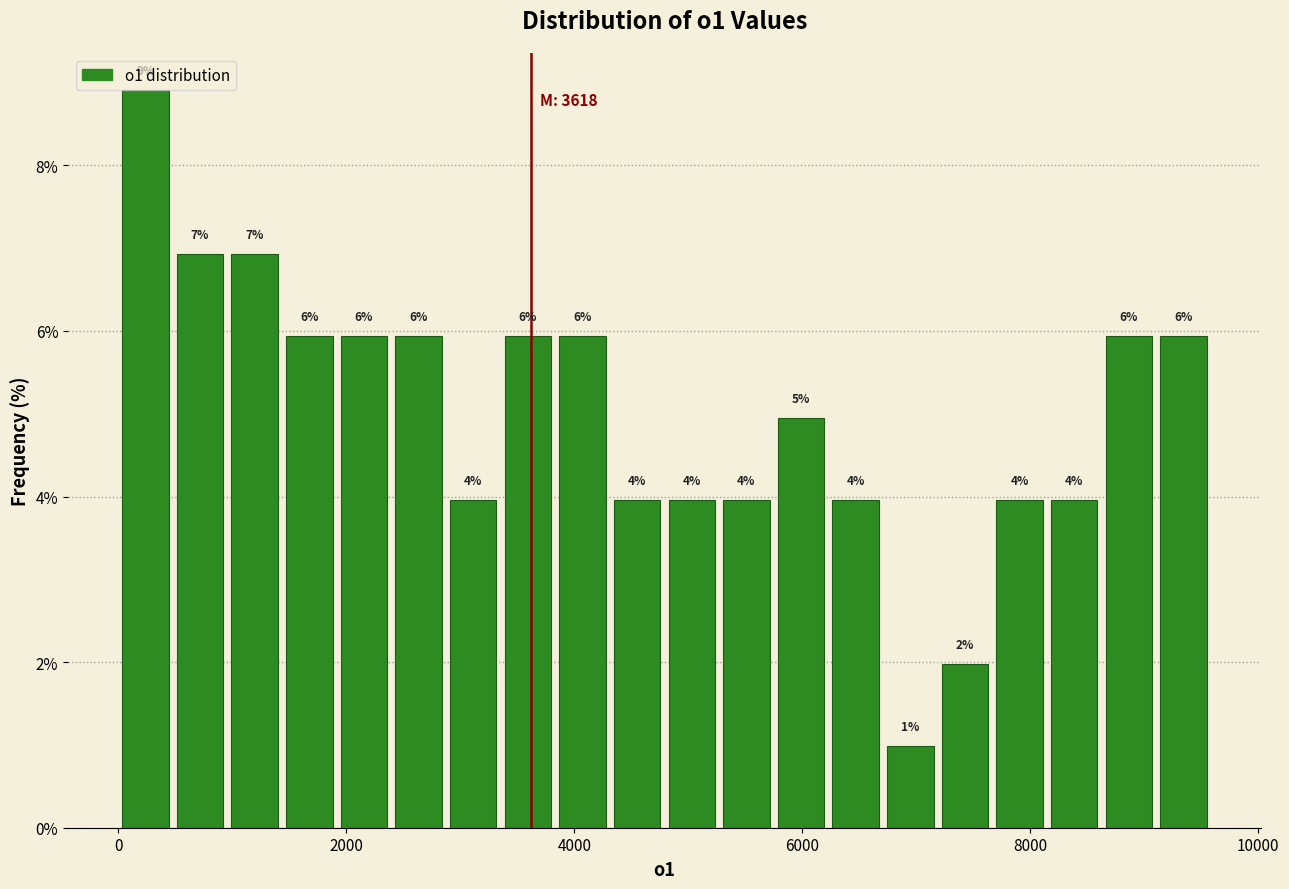

Around what value on the x-axis is the tallest bar? Give the approximate position of its centre, as read against the axis.

200